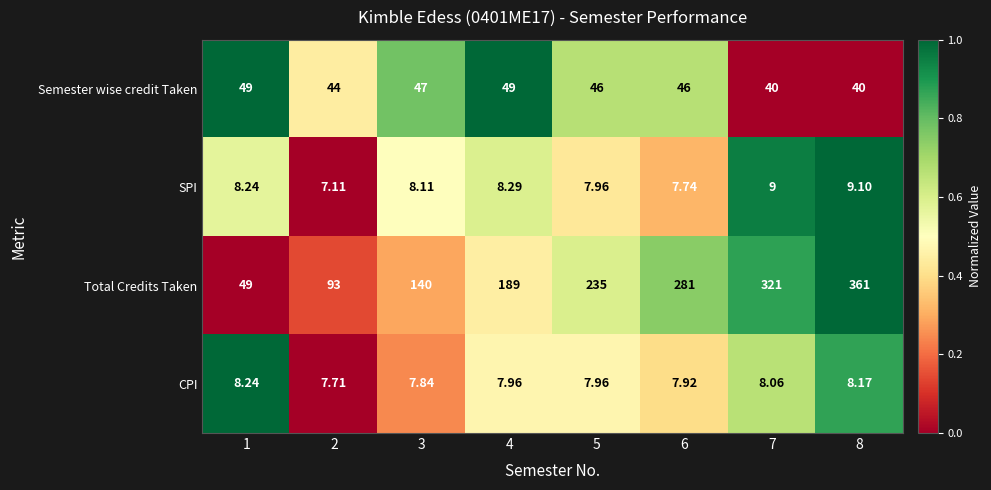

Rank the series at 6 from lowest to highest value.

SPI, CPI, Semester wise credit Taken, Total Credits Taken